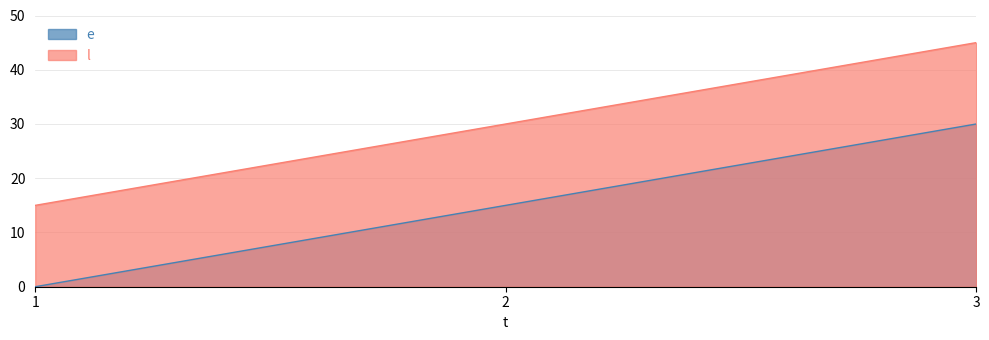

Between 2 and 3, which is larger?

3